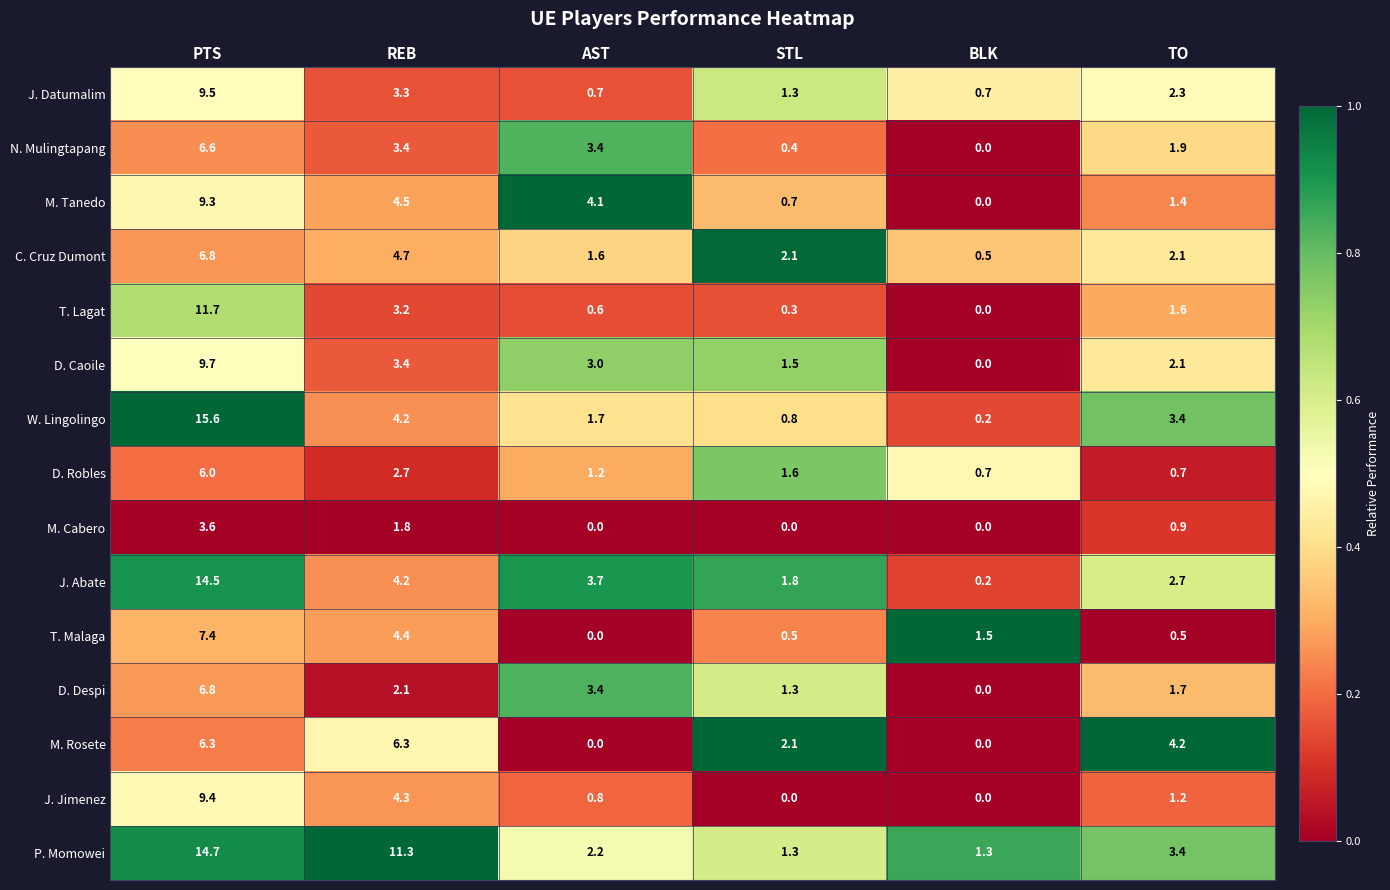

Count the number of categories in the chart.

6